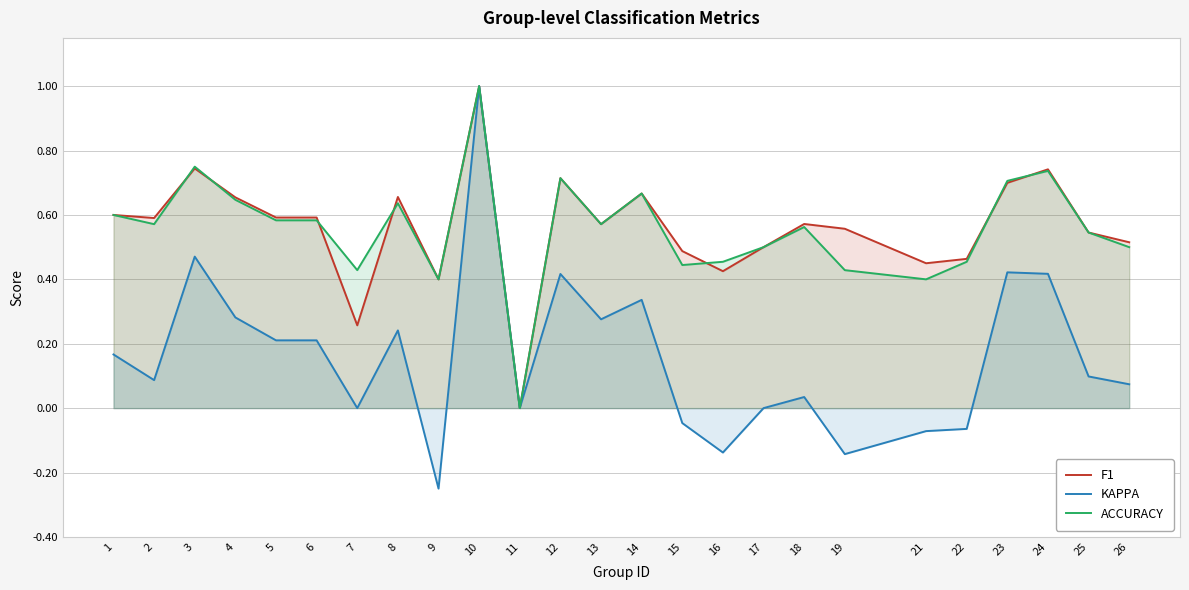

True or false: F1 has a value of 0.5 at 15.

True